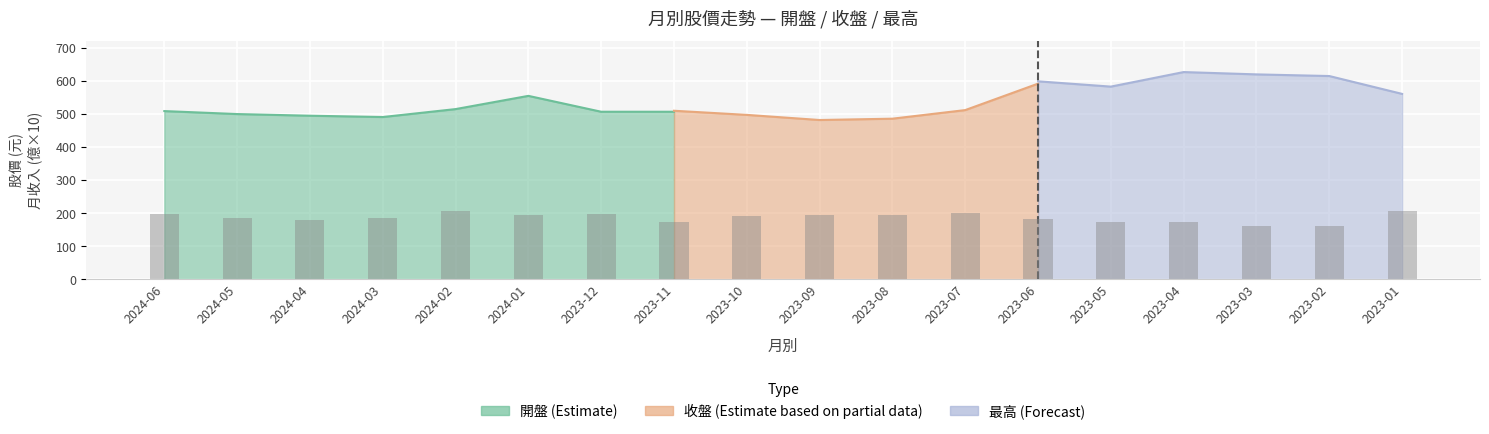

Where is the data nearest to the value 183?

2023-06